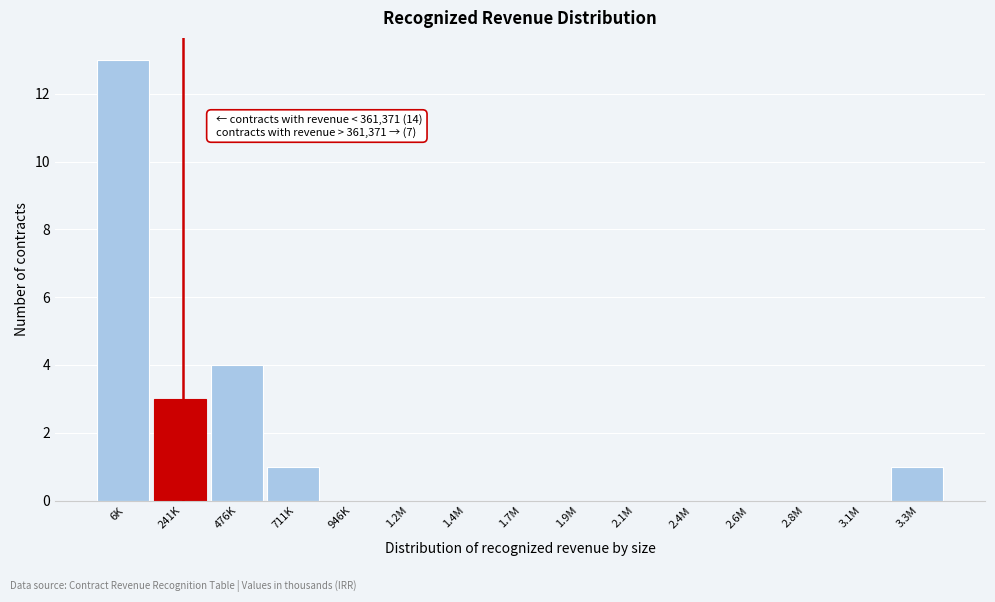

Reading right to left, transcribe all the data shown in this chart.

3.3M=1	3.1M=0	2.8M=0	2.6M=0	2.4M=0	2.1M=0	1.9M=0	1.7M=0	1.4M=0	1.2M=0	946K=0	711K=1	476K=4	241K=3	6K=13